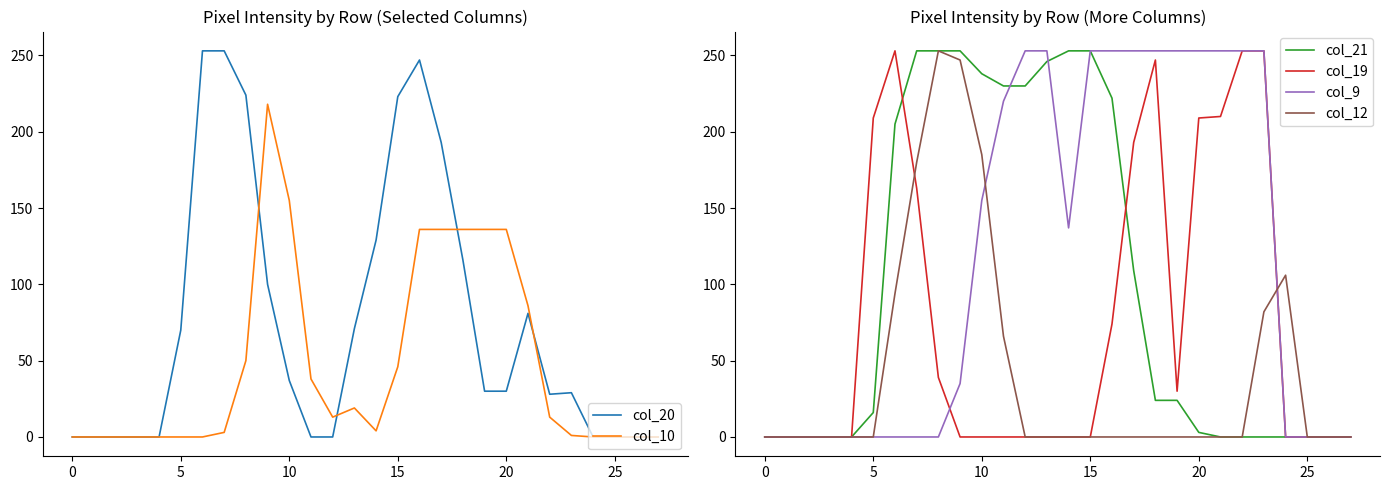

True or false: col_21 and col_10 cross at least once.

True